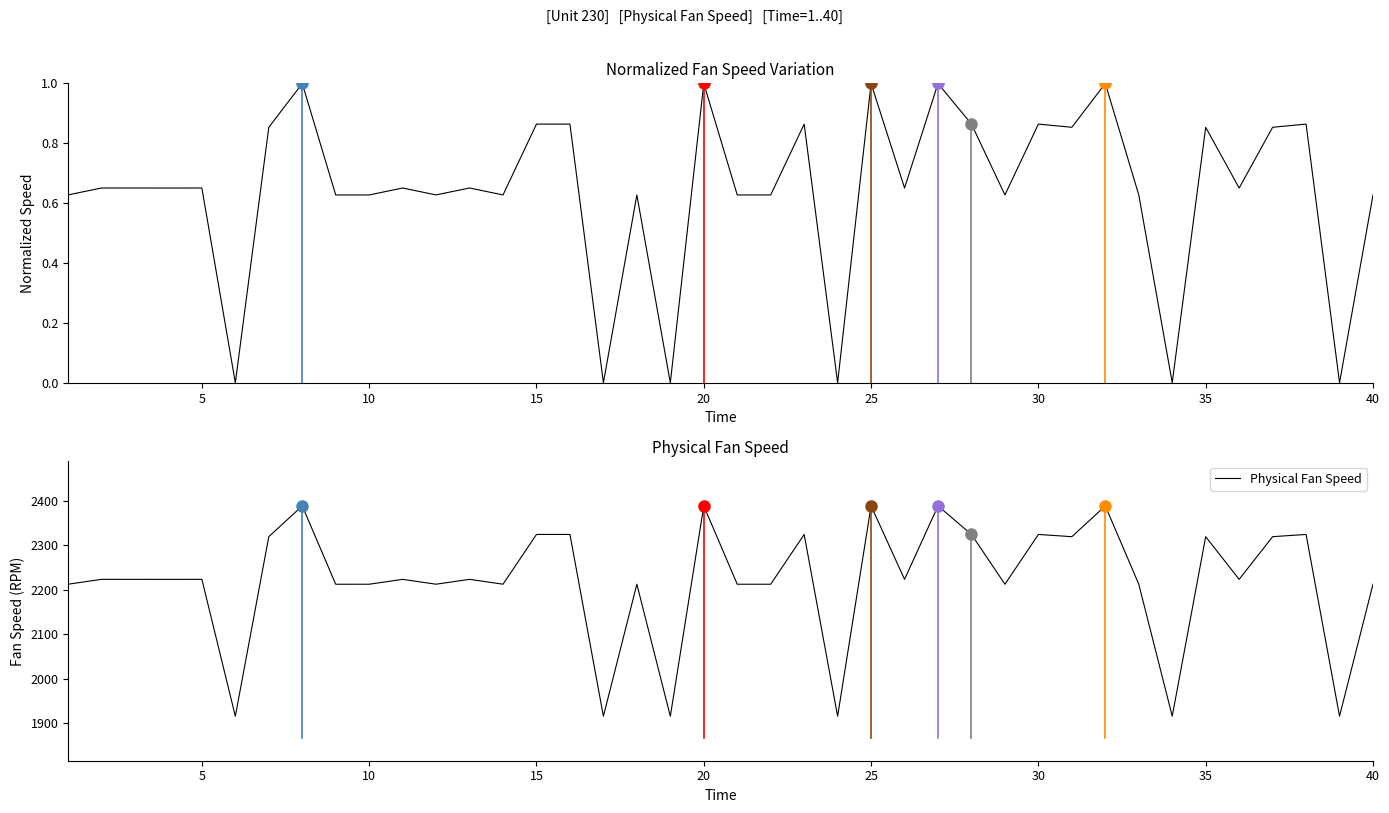

What is the highest value of the Physical Fan Speed series?

2388.0